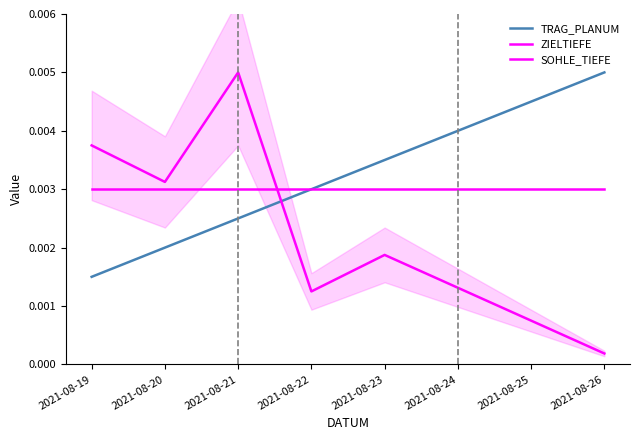

True or false: TRAG_PLANUM has more than 1 interior local peaks.

False